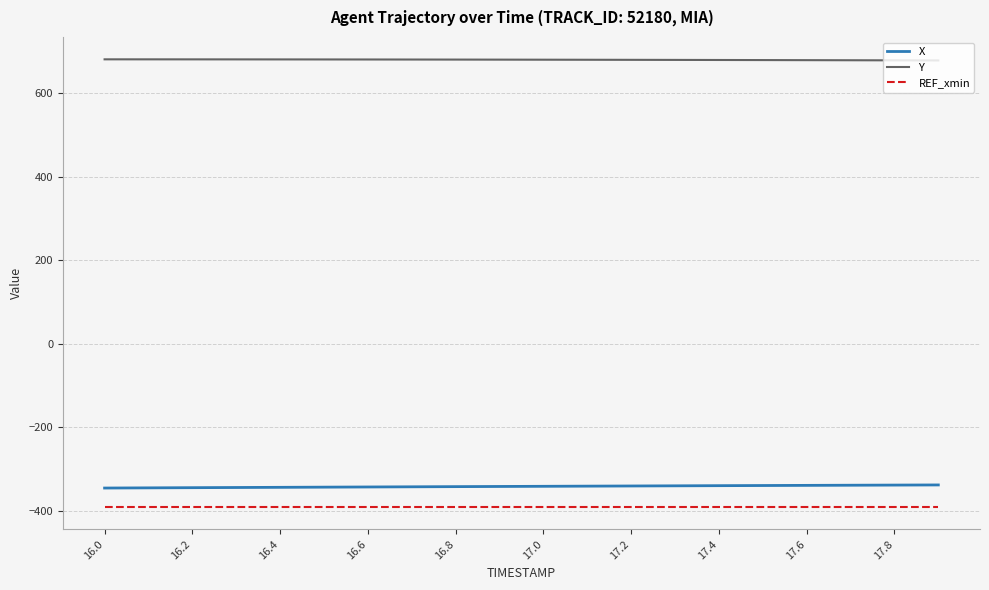

True or false: X and Y intersect in this chart.

False